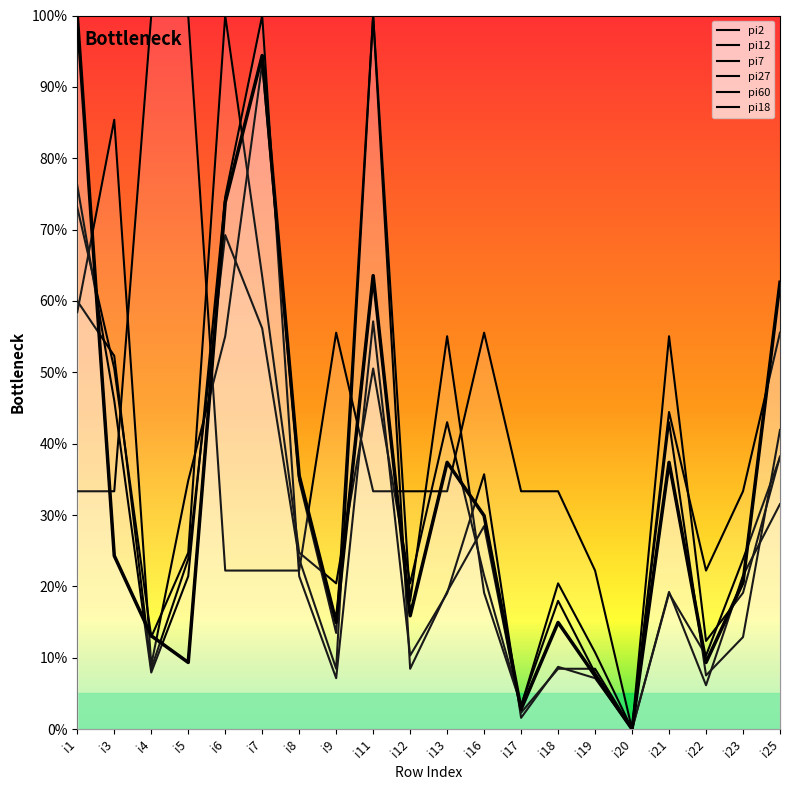

At how many categories does at least one series exceed 57?

8